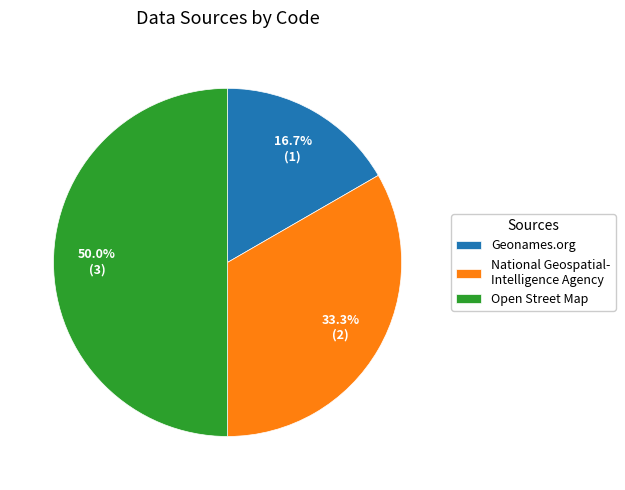

To the nearest percent, what is the average slice percentage?

33%